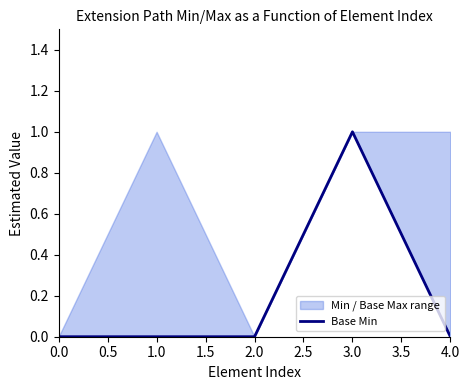

What is the change in value from 2.0 to 3.0?

+1